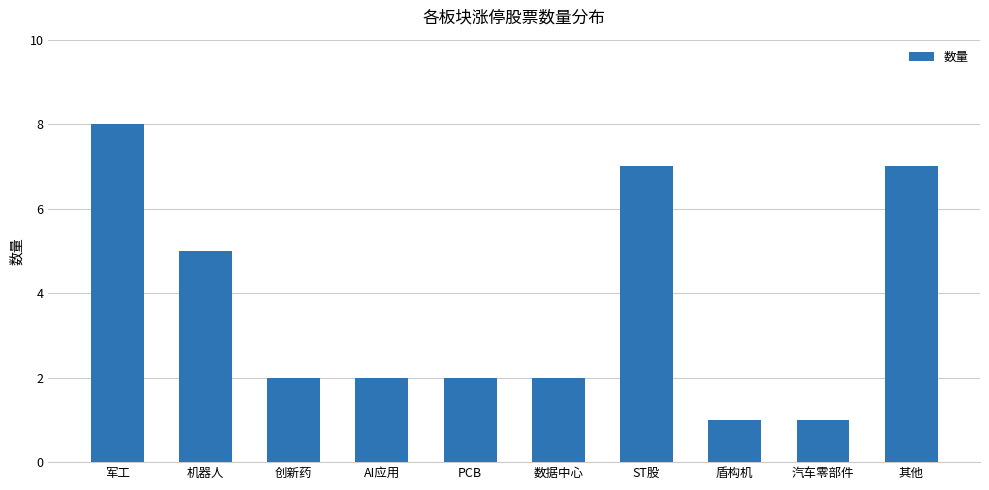

How many values are between 2 and 7?

7